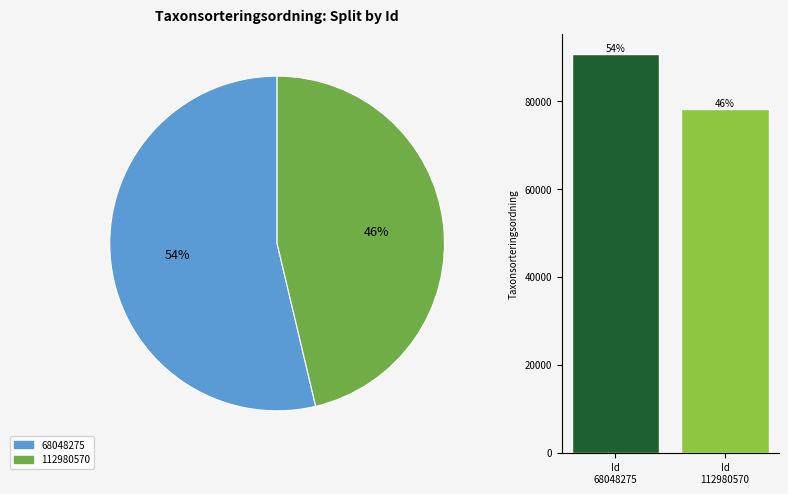

What percentage is NOT represented by Id
112980570?

53.7%